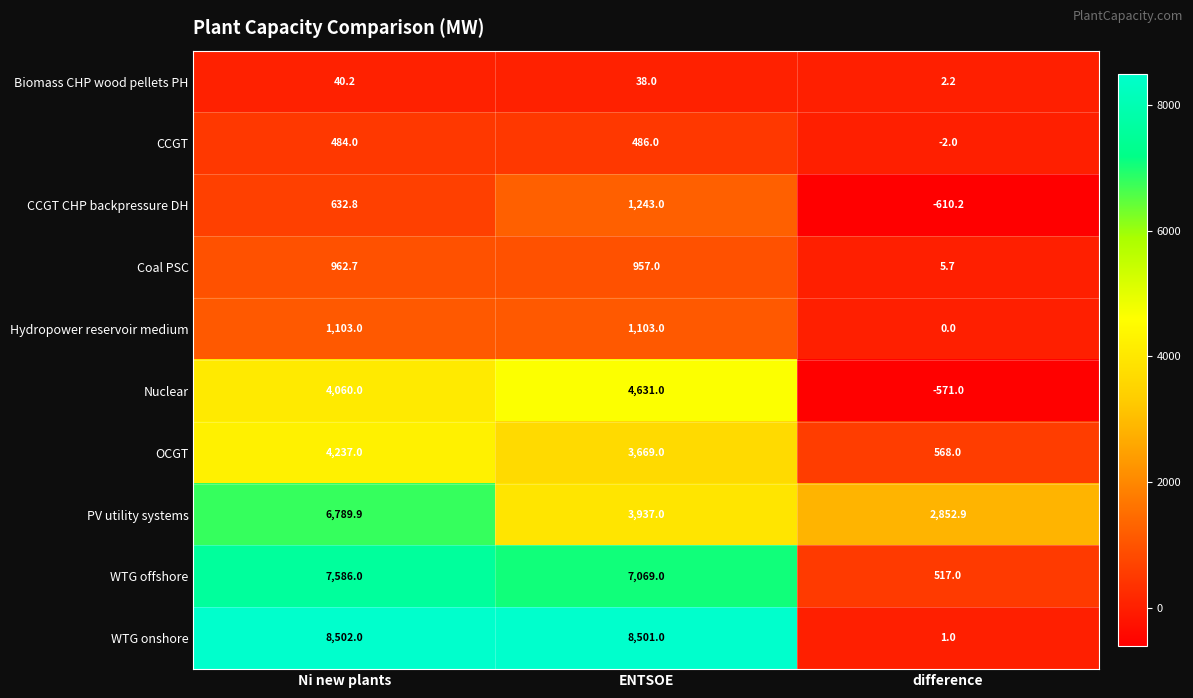

Which series has the largest range (max minus min)?

WTG onshore